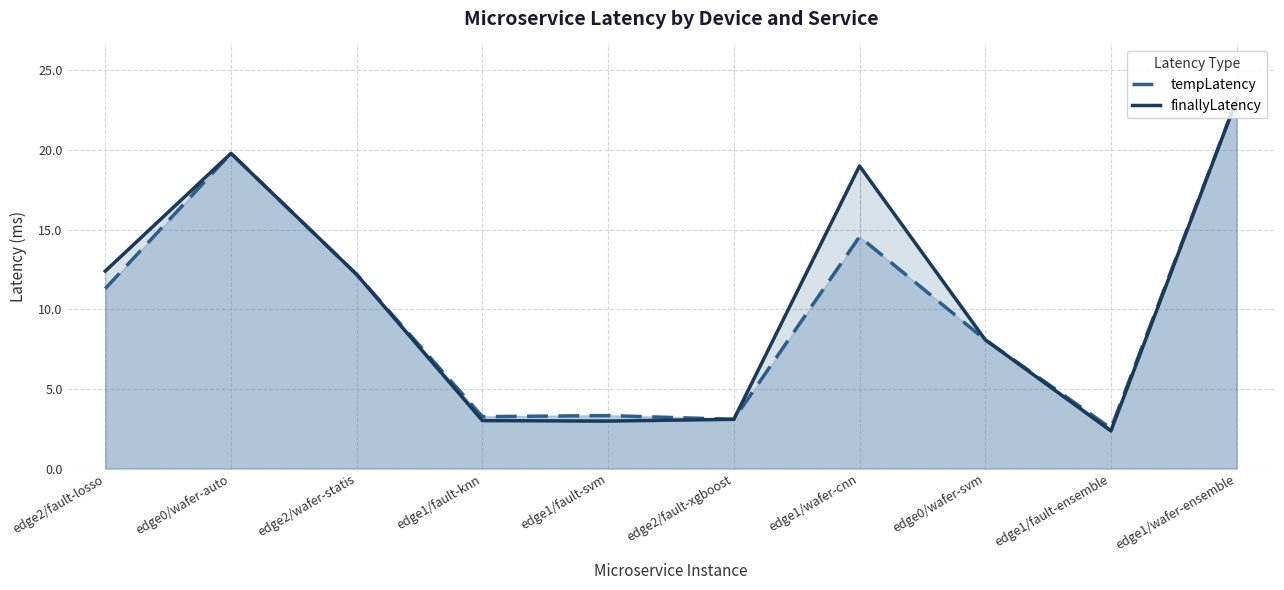

Reading left to right, list all the values displayed in this chart.

tempLatency: edge2/fault-losso=11.3	edge0/wafer-auto=19.8	edge2/wafer-statis=12.2	edge1/fault-knn=3.3	edge1/fault-svm=3.3	edge2/fault-xgboost=3.1	edge1/wafer-cnn=14.5	edge0/wafer-svm=8.1	edge1/fault-ensemble=2.5	edge1/wafer-ensemble=23.1
finallyLatency: edge2/fault-losso=12.4	edge0/wafer-auto=19.8	edge2/wafer-statis=12.2	edge1/fault-knn=3.0	edge1/fault-svm=3.0	edge2/fault-xgboost=3.1	edge1/wafer-cnn=19.0	edge0/wafer-svm=8.1	edge1/fault-ensemble=2.4	edge1/wafer-ensemble=23.1